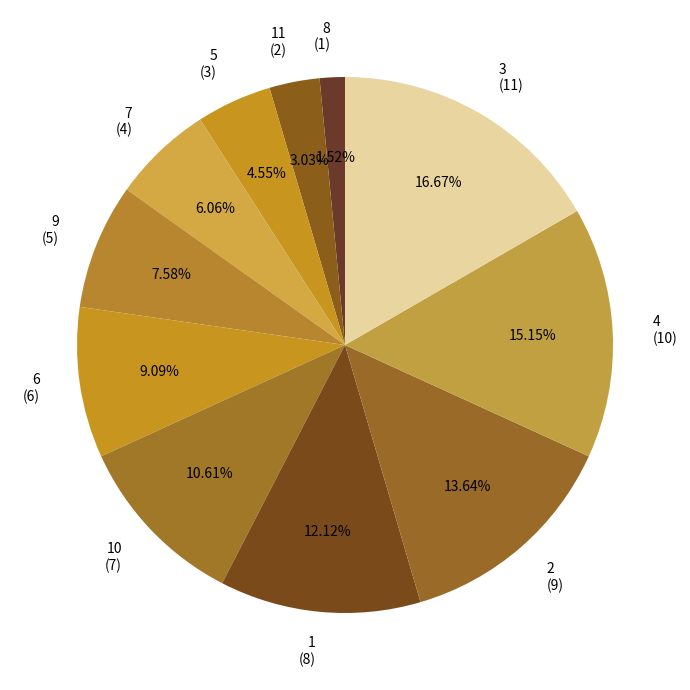

What is the ratio of the value at 5 to the value at 8?

3.0